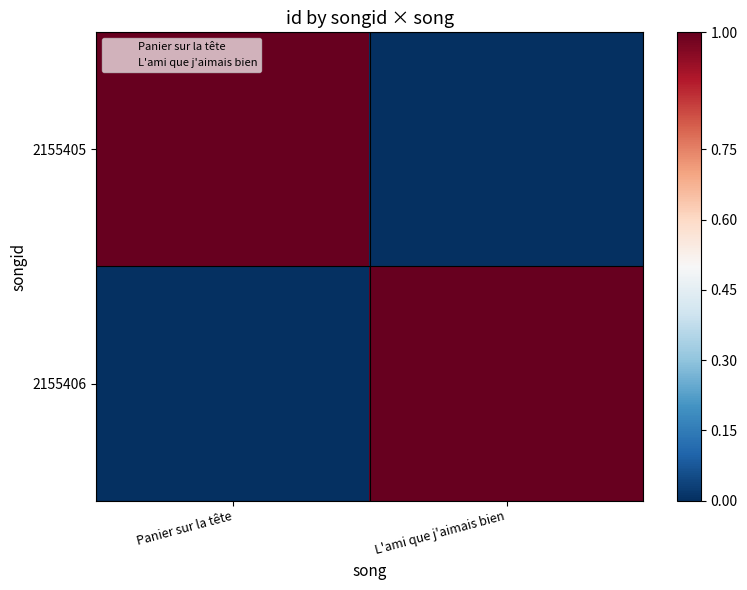

What is the difference between the highest and lowest values at L'ami que j'aimais bien?

1